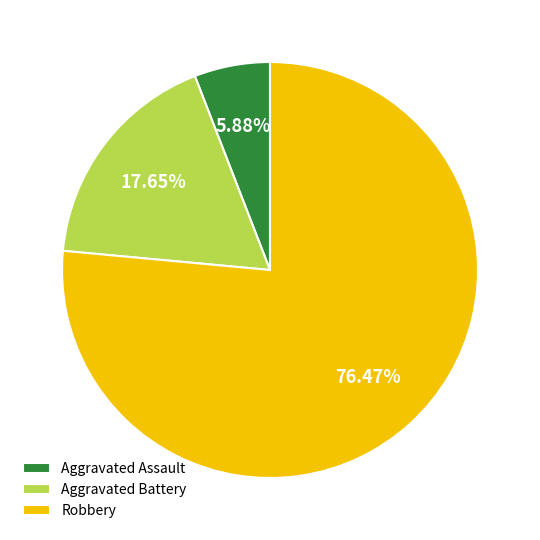

To the nearest percent, what is the difference between the Robbery and Aggravated Battery slice percentages?

59%